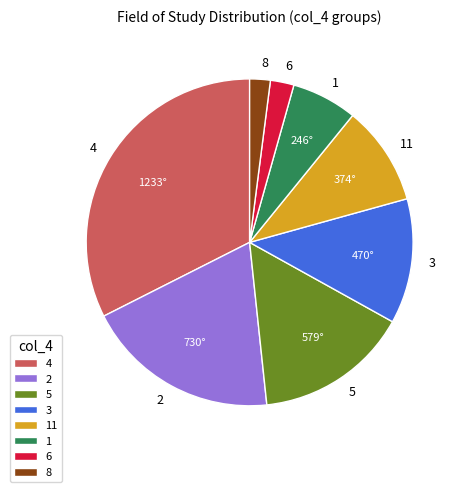

Does any single category account for the majority?

No